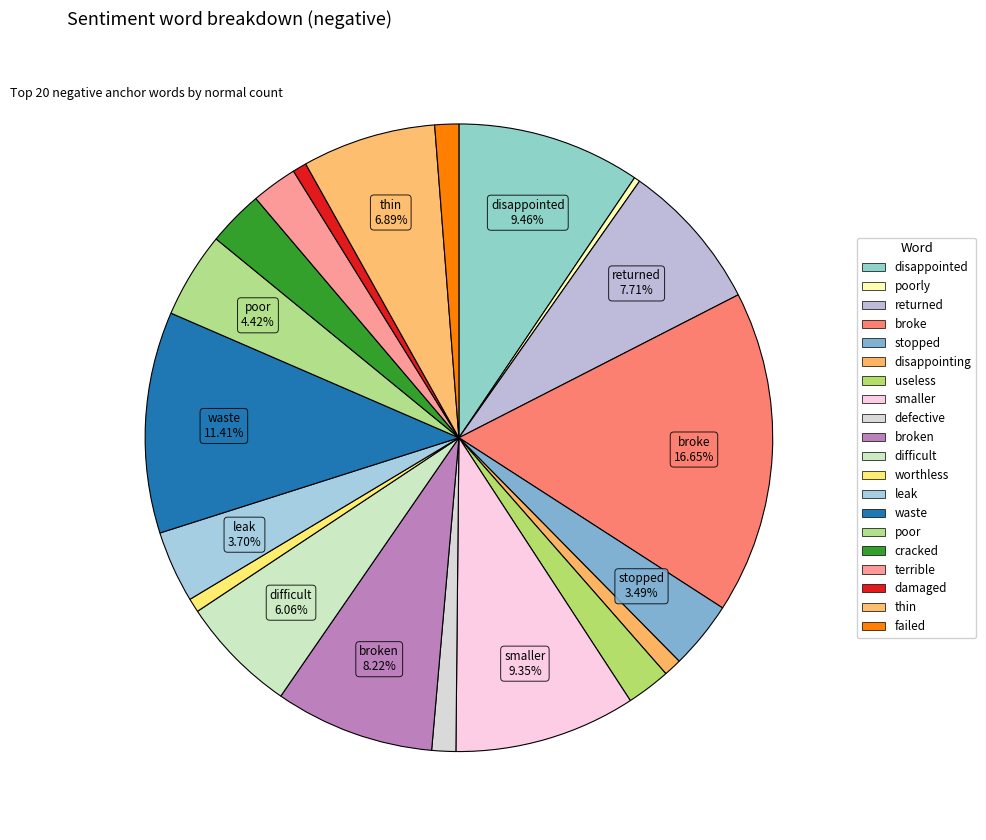

Count the number of slices in the pie.

20